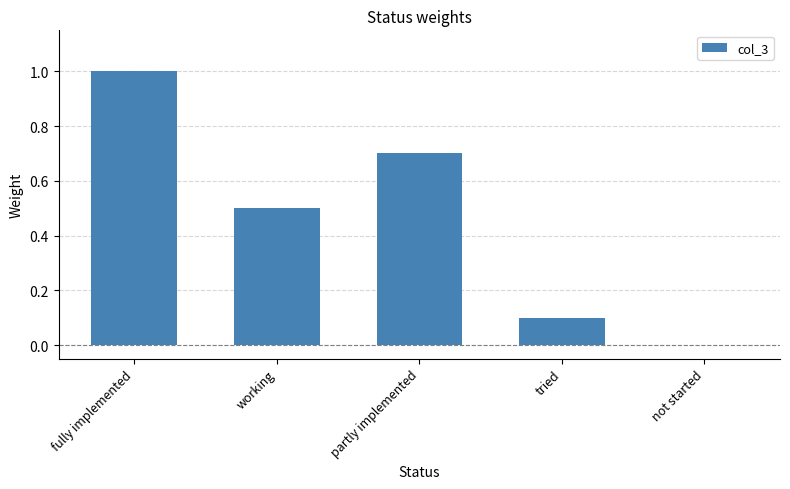

Is it true that the value at partly implemented is 0.7?

True